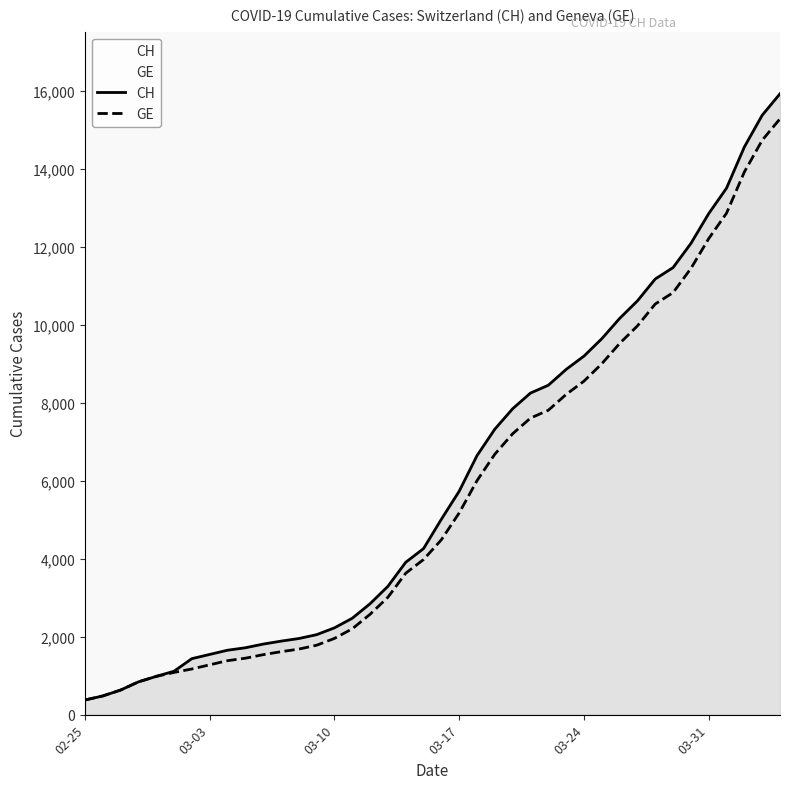

Which series has the widest spread of values?

CH